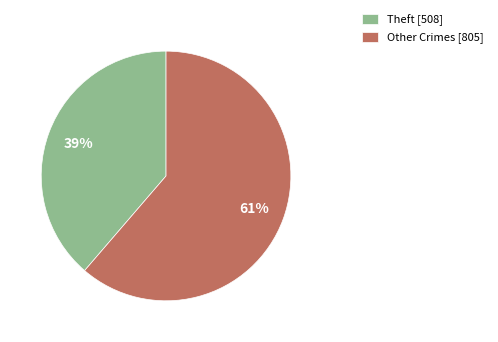

Is the sum of Theft [508] and Other Crimes [805] greater than half?

Yes